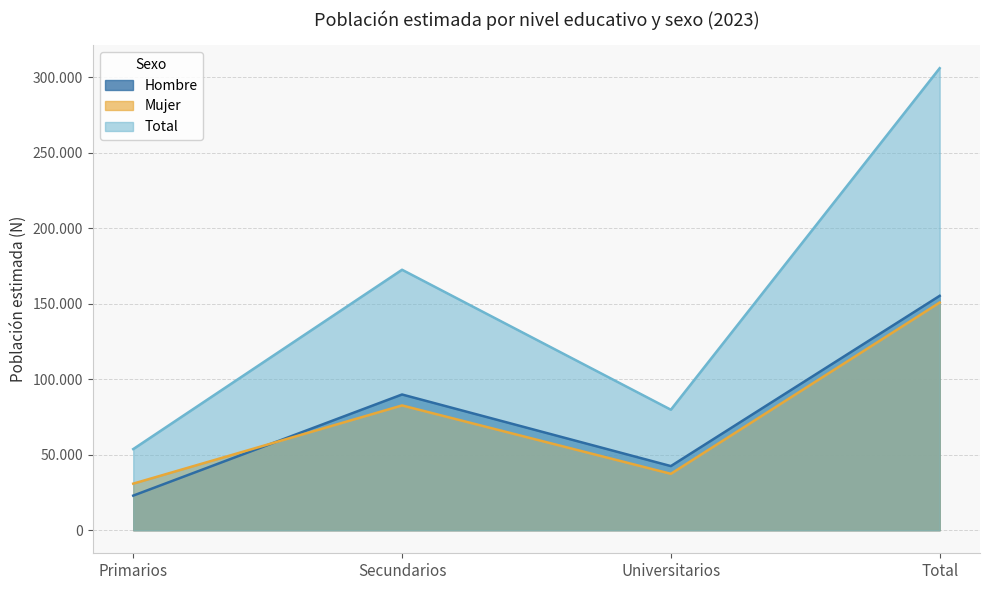

True or false: Mujer has a value of 53889 at Primarios.

False